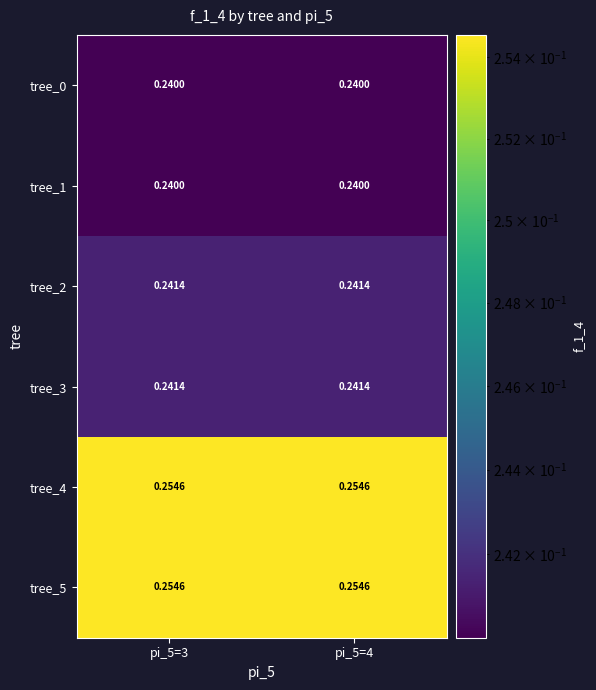

Is the value of tree_1 at pi_5=3 greater than the value of tree_4 at pi_5=4?

No